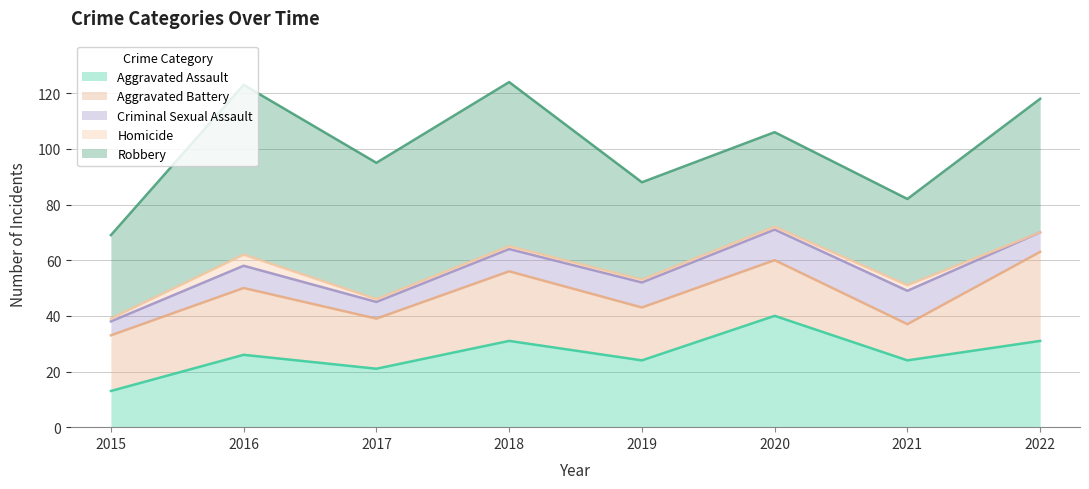

What is the difference between the maximum and minimum values in the Aggravated Battery series?

19